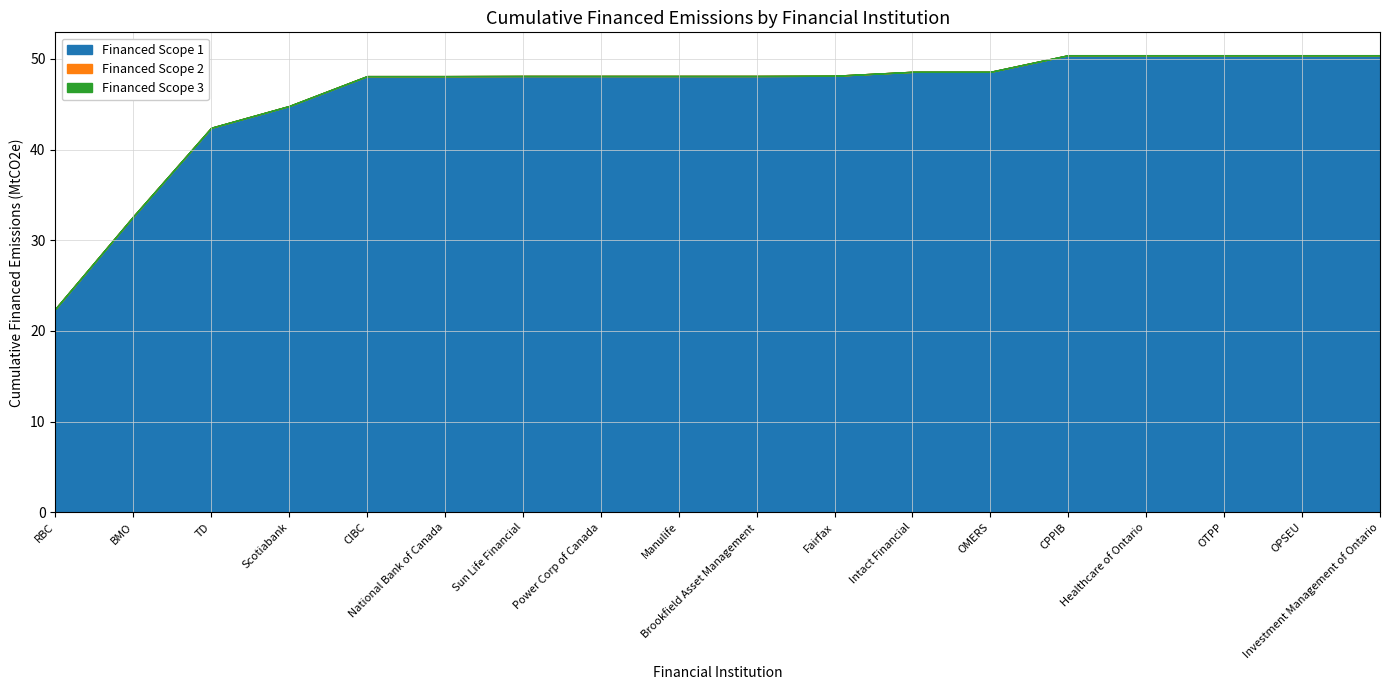

True or false: Financed Scope 2 and Financed Scope 3 intersect in this chart.

False